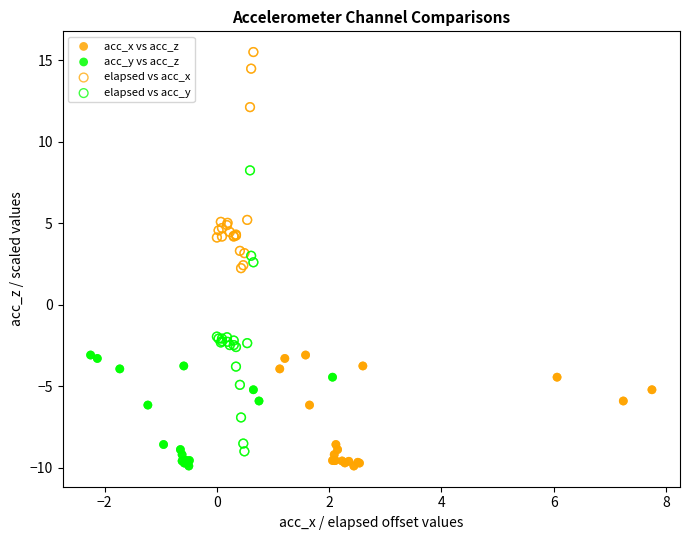

Which series has the widest spread of Y values?

elapsed vs acc_y